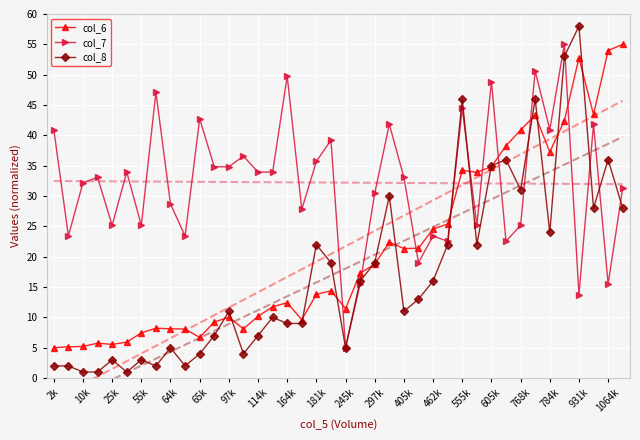

After their last crossing, which series has the higher values: col_7 or col_8?

col_7